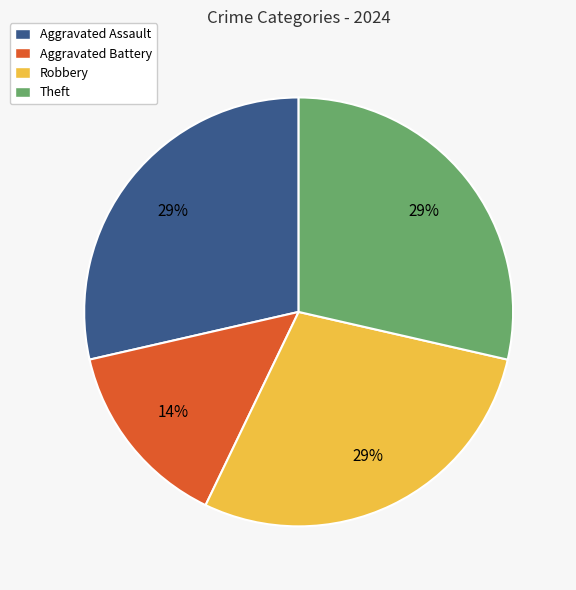

Do Robbery and Aggravated Battery together represent more than half of the pie?

No